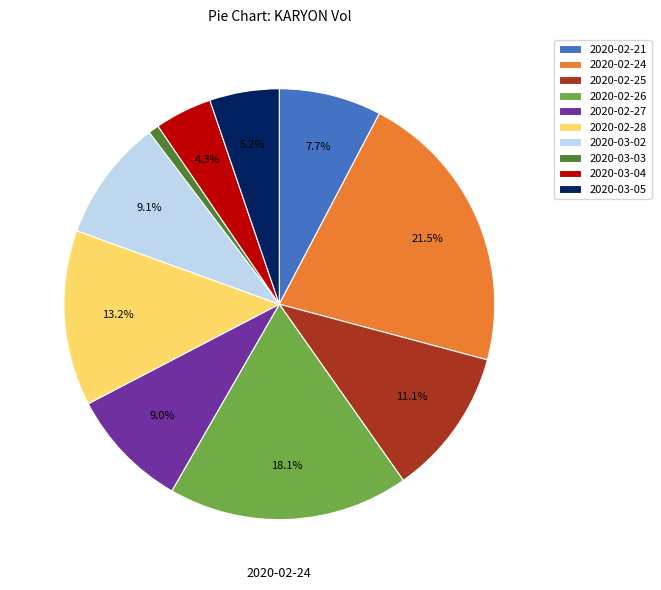

Between 2020-03-04 and 2020-03-05, which is larger?

2020-03-05